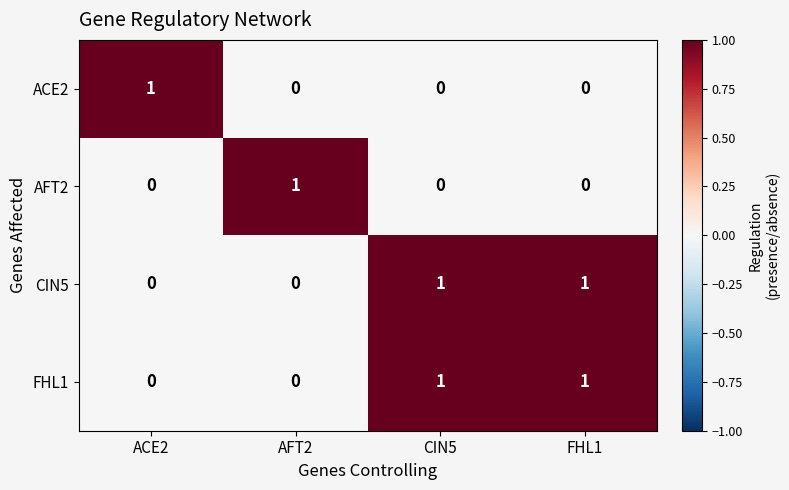

Count the ACE2 values in the range 0 to 1.

4